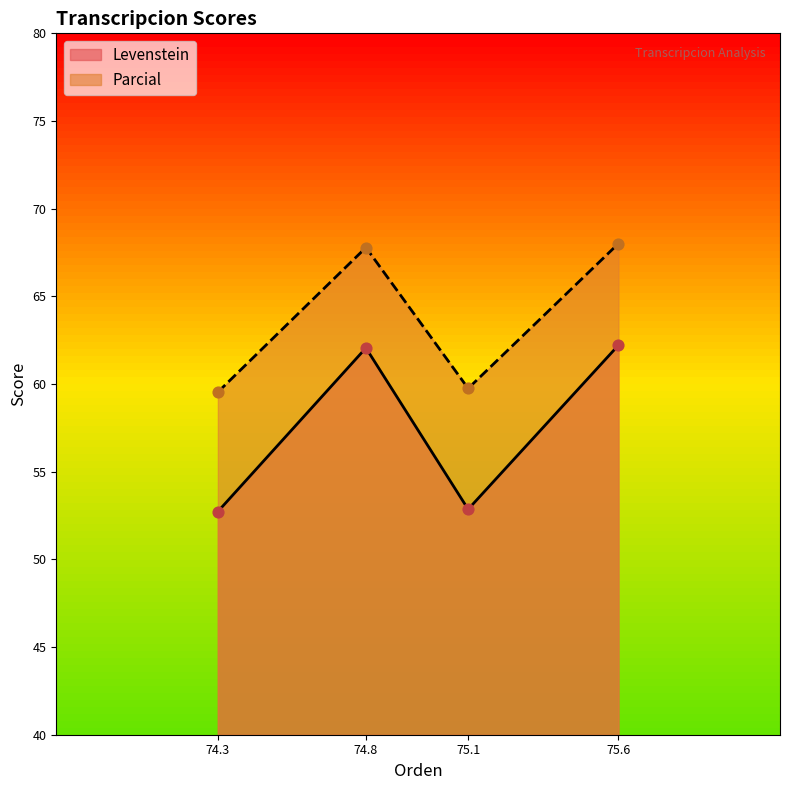

At how many categories does at least one series exceed 56?

4